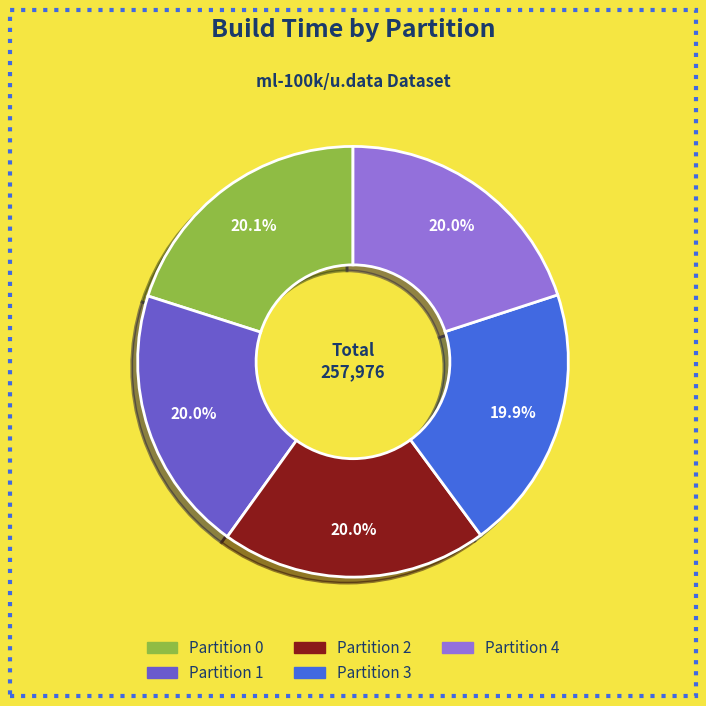

Is there any slice that represents more than half of the pie?

No